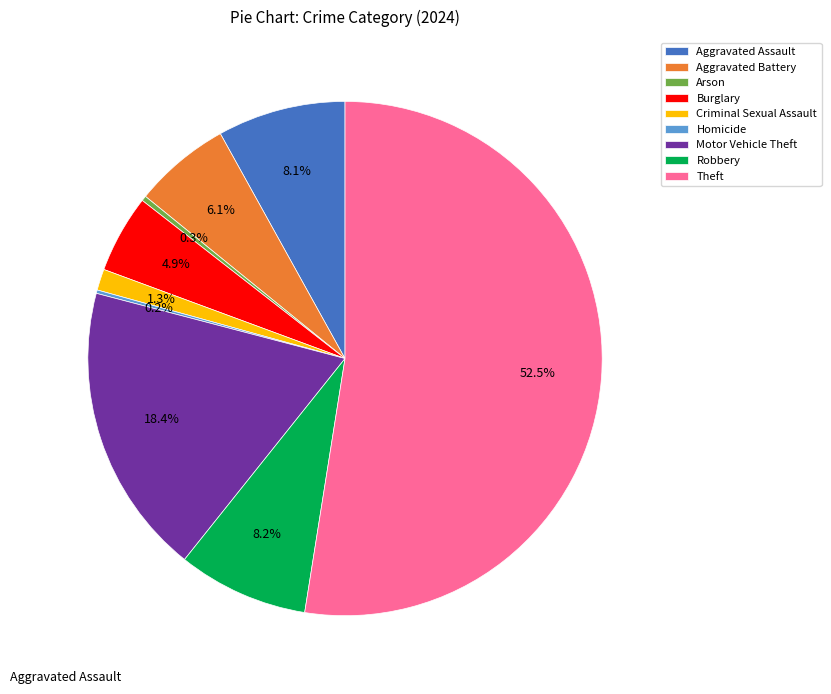

What is the total percentage of Arson and Aggravated Battery?

6.4%